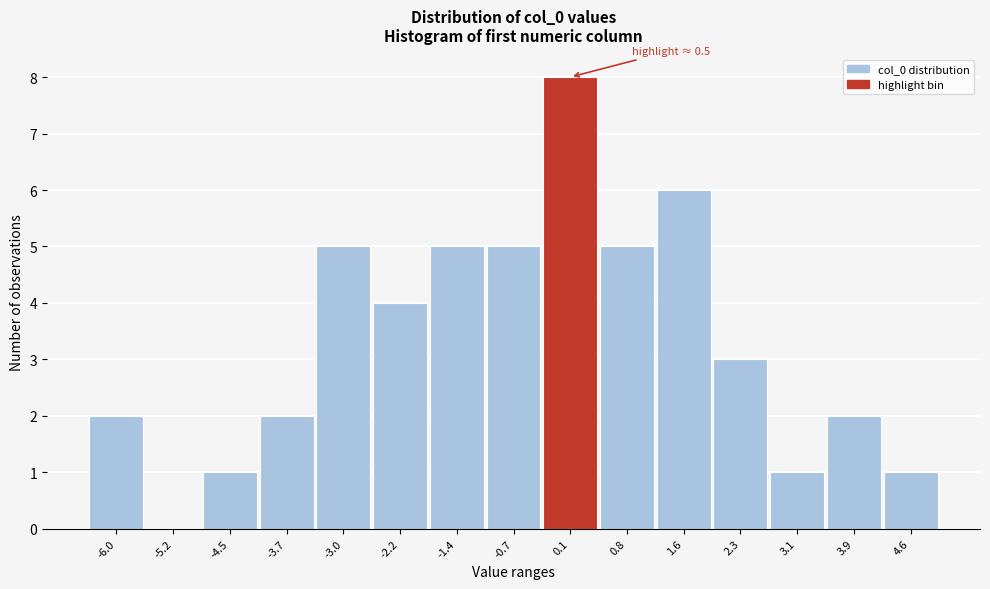

Reading left to right, extract all data points from this chart.

-6.0=2	-5.2=0	-4.5=1	-3.7=2	-3.0=5	-2.2=4	-1.4=5	-0.7=5	0.1=8	0.8=5	1.6=6	2.3=3	3.1=1	3.9=2	4.6=1